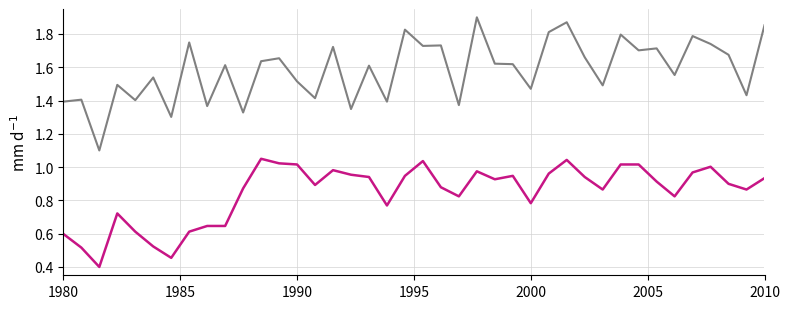

What is the smallest value displayed?

0.4